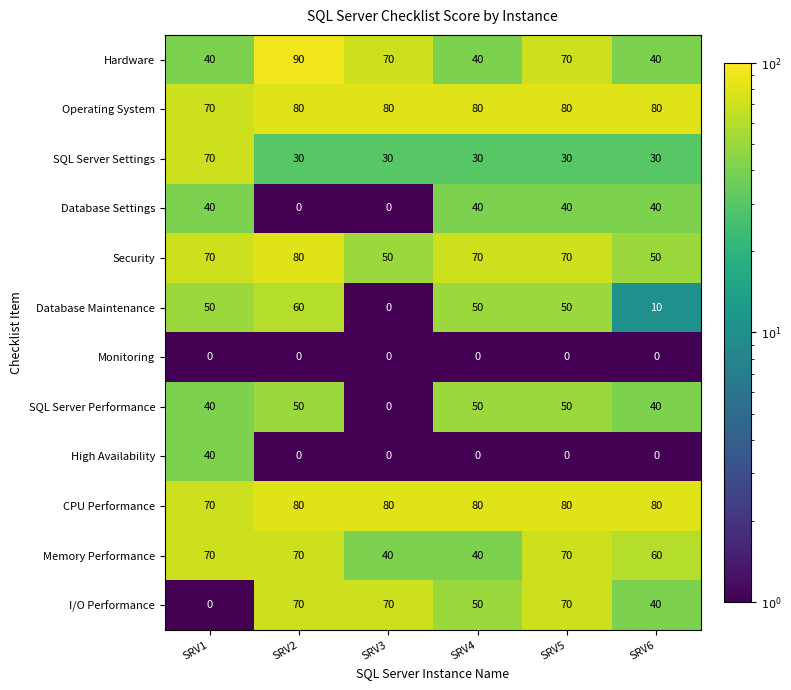

True or false: Operating System has a value of 28 at SRV1.

False